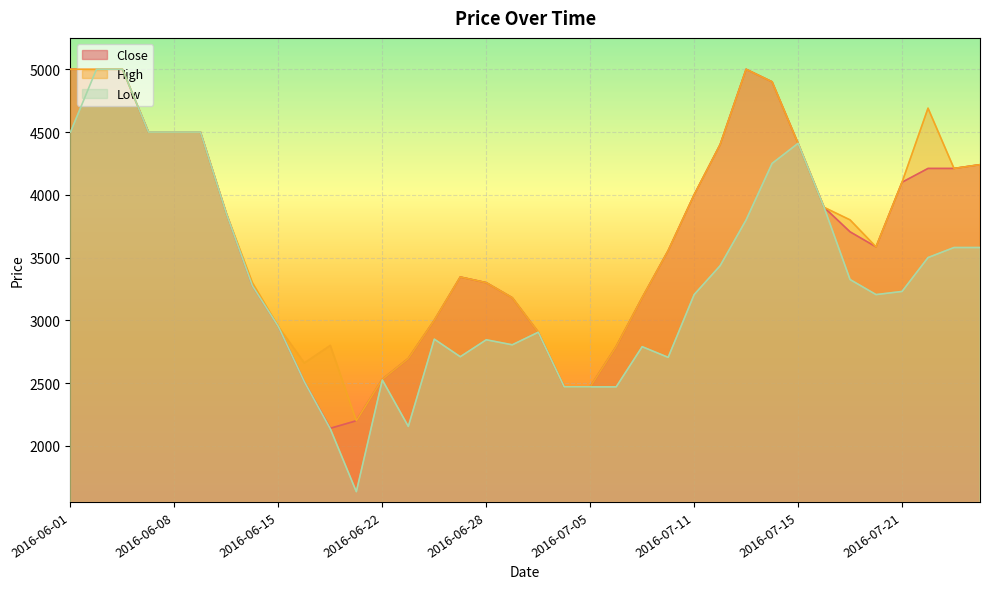

In Close, how many points are higher than both neighbors (excluding endpoints)?

2